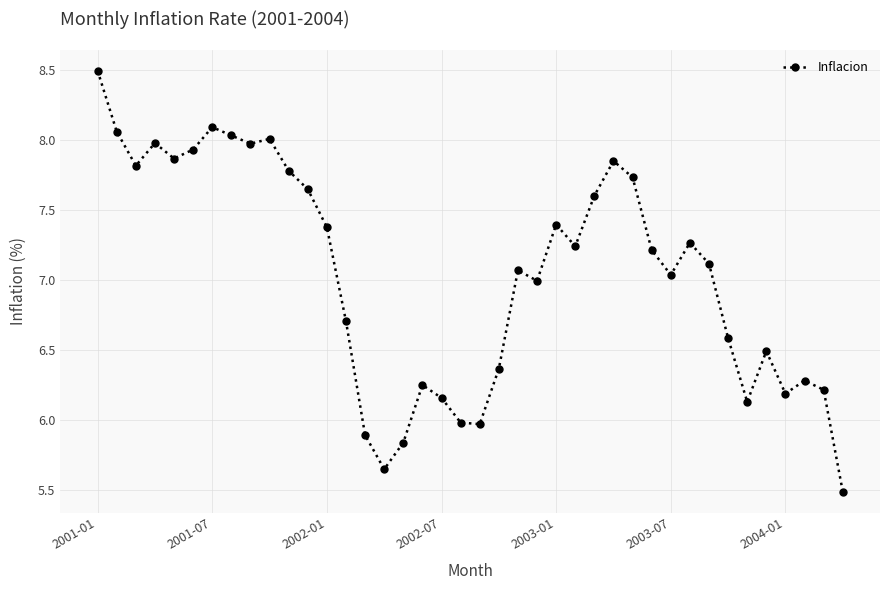

What is the difference between the second highest and minimum values?

2.6